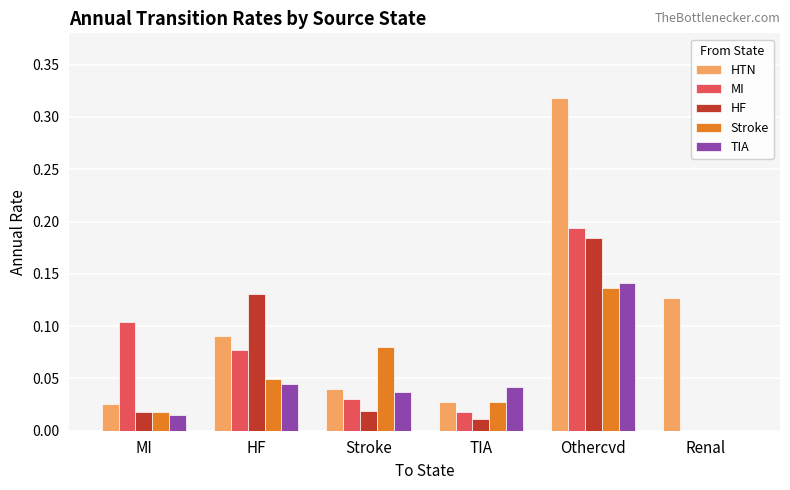

At which label is Stroke closest to 0?

Renal